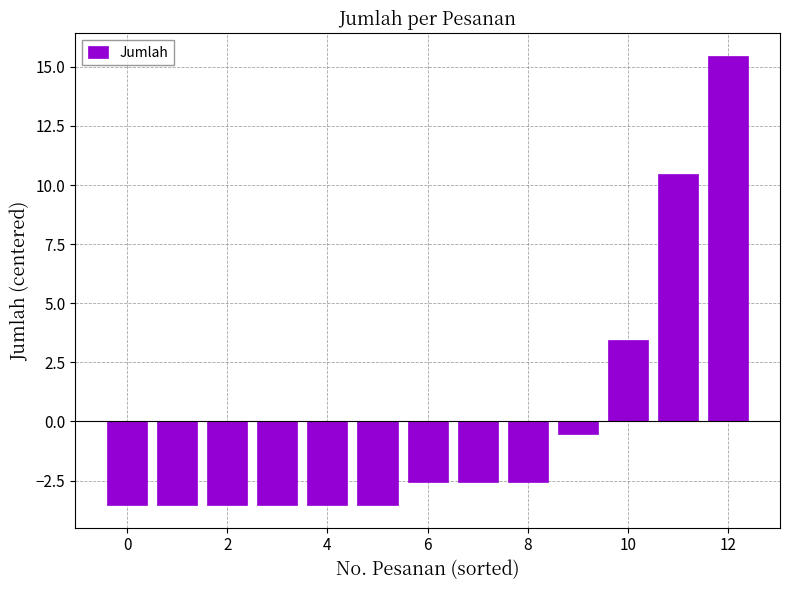

What is the smallest value displayed?

-3.5